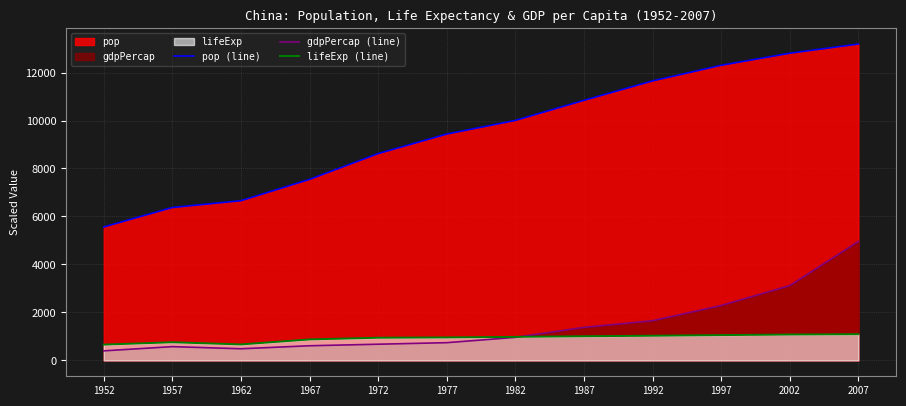

True or false: gdpPercap (line) and pop (line) cross at least once.

False